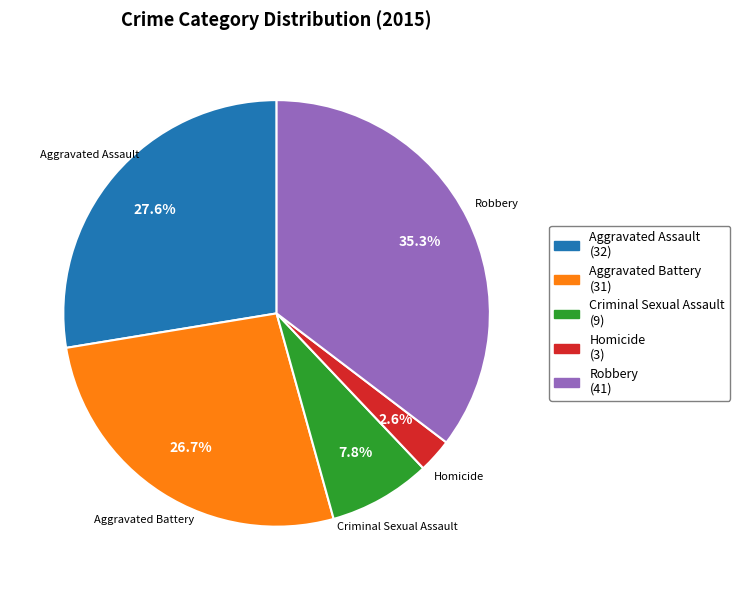

What is the ratio of the value at Aggravated Battery to the value at Aggravated Assault?

1.0